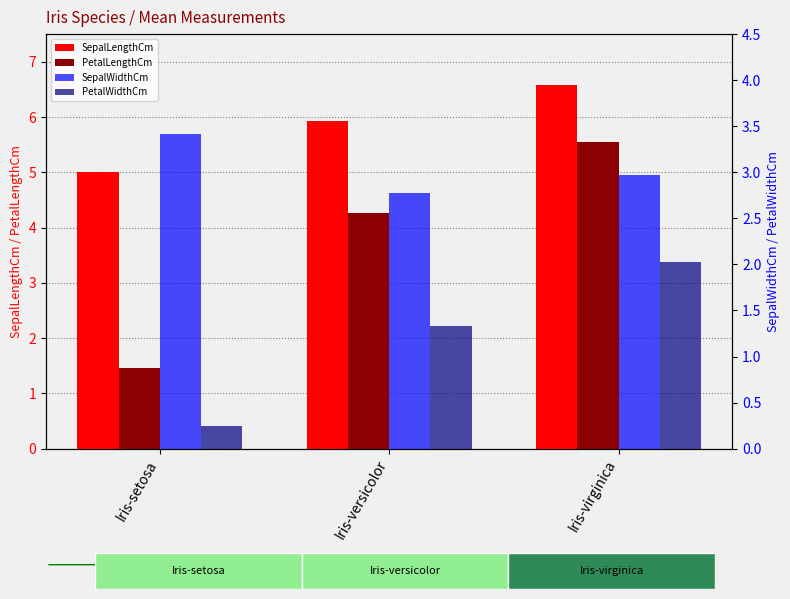

What position from the left is Iris-versicolor?

2